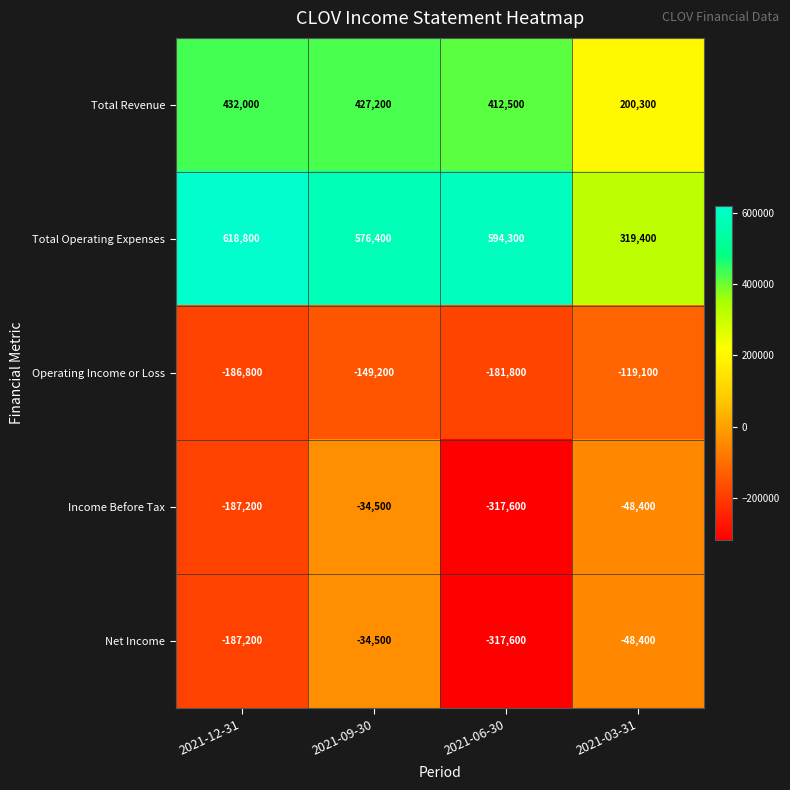

Reading left to right, transcribe all the data shown in this chart.

Total Revenue: 432000	427200	412500	200300
Total Operating Expenses: 618800	576400	594300	319400
Operating Income or Loss: -186800	-149200	-181800	-119100
Income Before Tax: -187200	-34500	-317600	-48400
Net Income: -187200	-34500	-317600	-48400